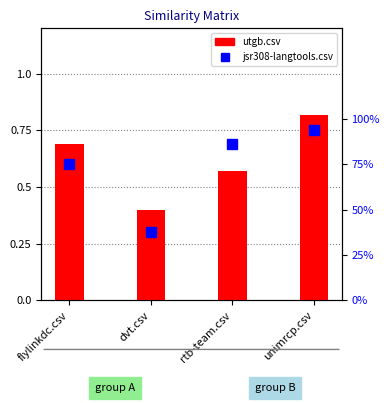

Reading left to right, extract all data points from this chart.

utgb.csv: flylinkdc.csv=0.7	dvt.csv=0.4	rtb-team.csv=0.6	unimrcp.csv=0.8
jsr308-langtools.csv: flylinkdc.csv=0.8	dvt.csv=0.4	rtb-team.csv=0.9	unimrcp.csv=0.9